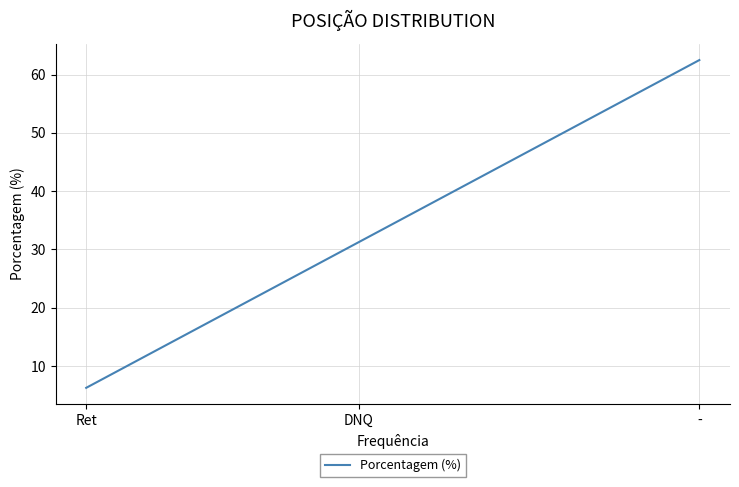

The chart shows a value of 41.6 at DNQ. True or false?

False